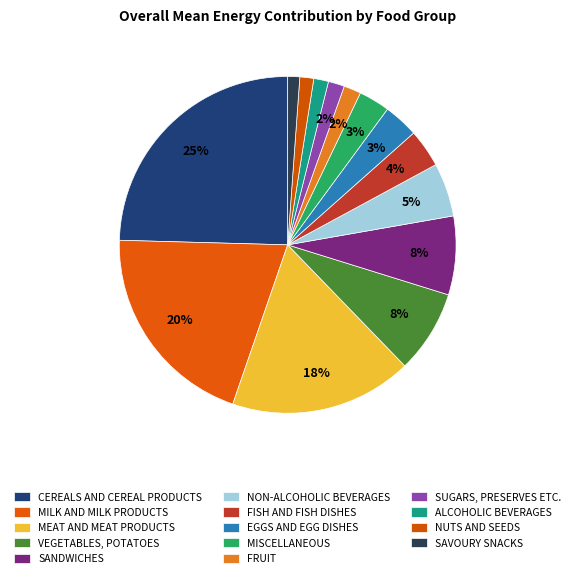

Which category has the biggest portion of the pie?

CEREALS AND CEREAL PRODUCTS